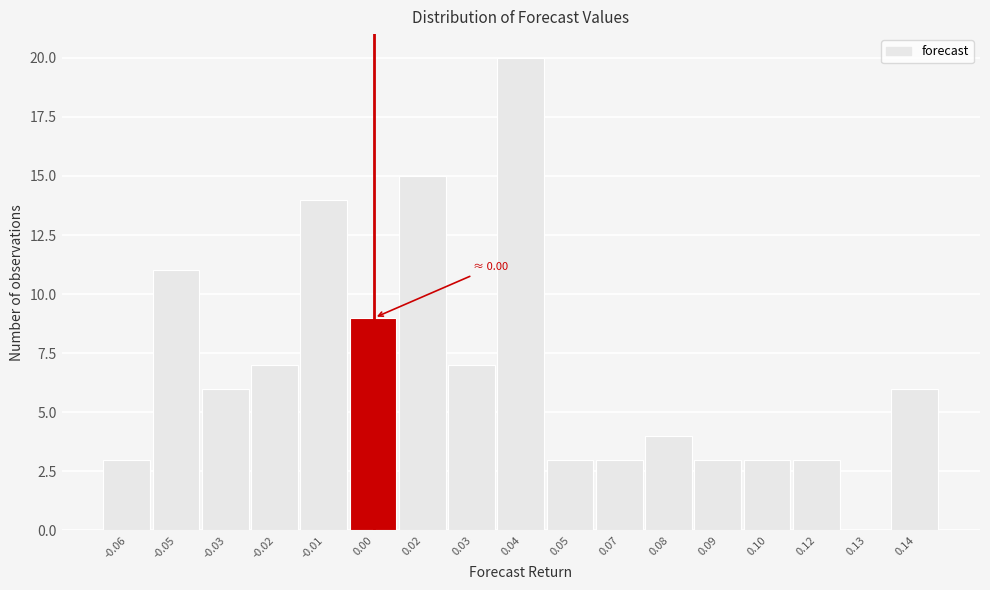

Reading left to right, extract all data points from this chart.

-0.06=3	-0.05=11	-0.03=6	-0.02=7	-0.01=14	0.00=9	0.02=15	0.03=7	0.04=20	0.05=3	0.07=3	0.08=4	0.09=3	0.10=3	0.12=3	0.13=0	0.14=6